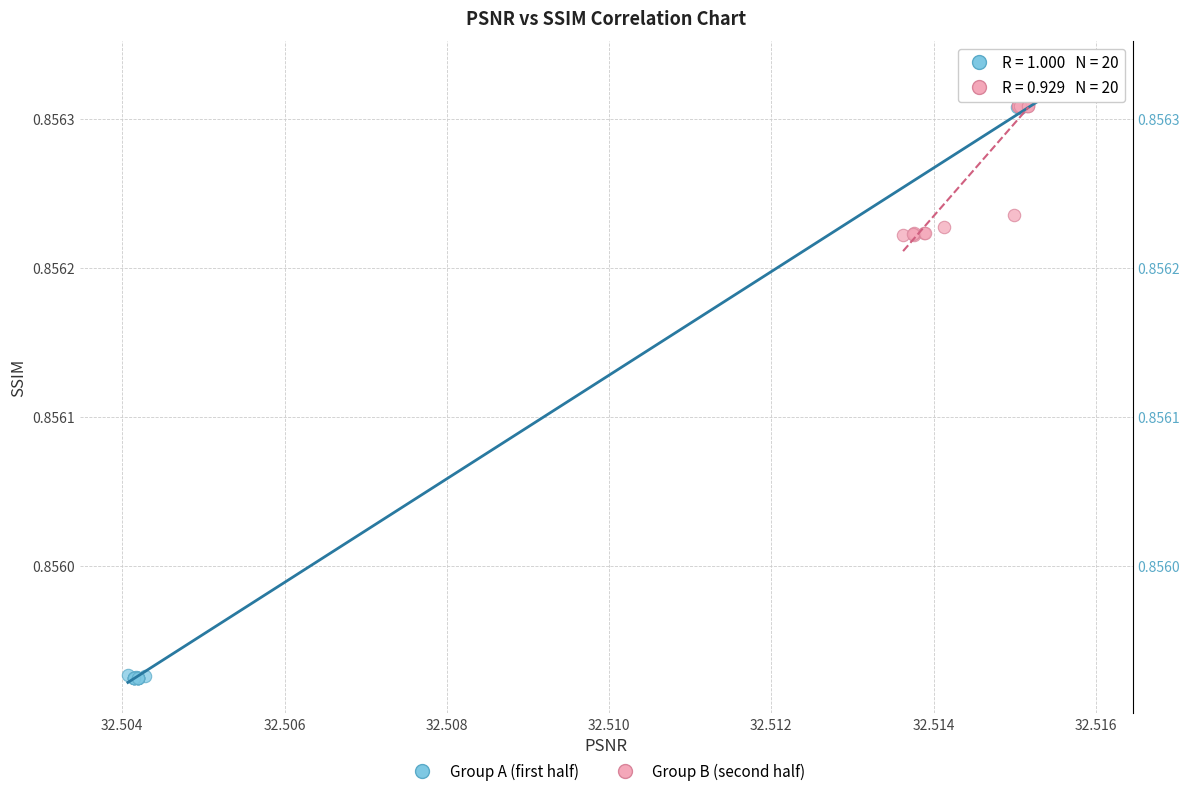

Which series has the largest Y range (max minus min)?

Group A (first half)